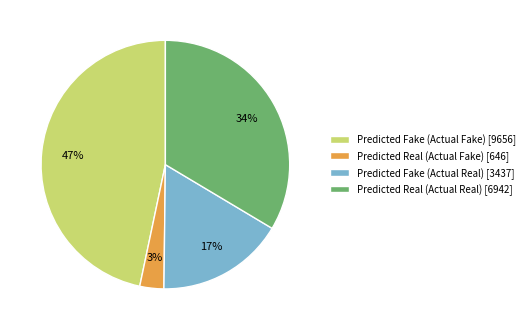

Which has a higher value, Predicted Real (Actual Fake) [646] or Predicted Fake (Actual Real) [3437]?

Predicted Fake (Actual Real) [3437]